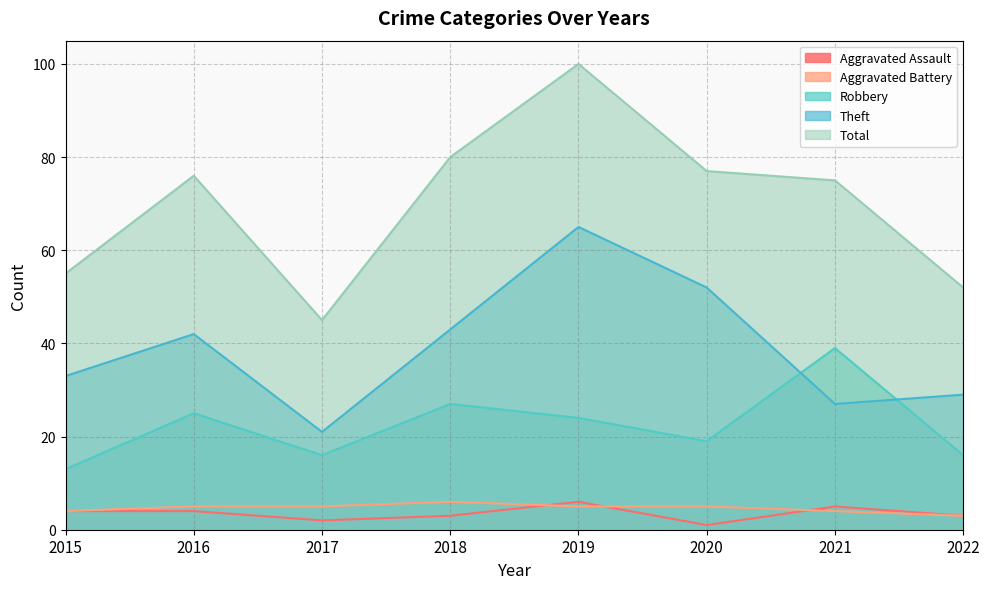

Which series has the largest total across all categories?

Total